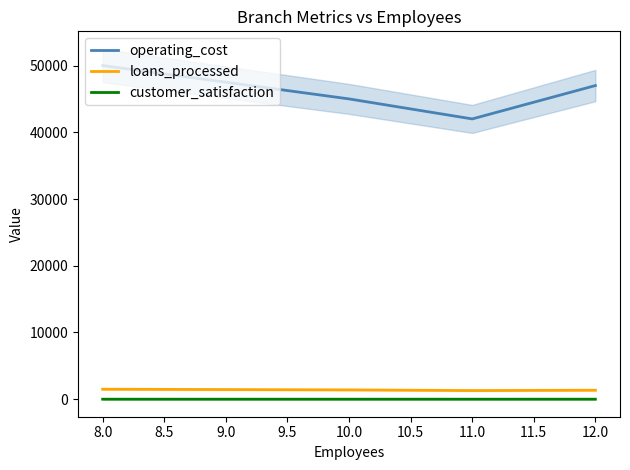

Is the value of customer_satisfaction at 10.0 greater than the value of loans_processed at 11.0?

No